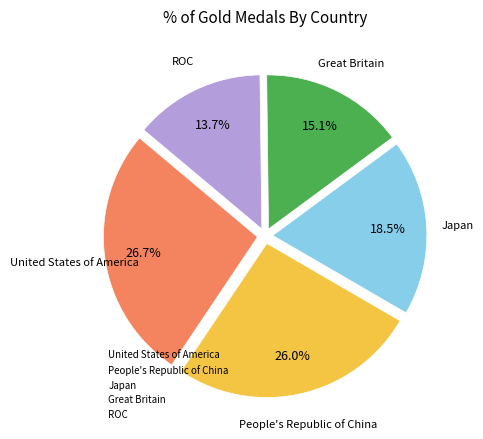

To the nearest percent, what is the difference between the largest and smallest slice percentages?

13%